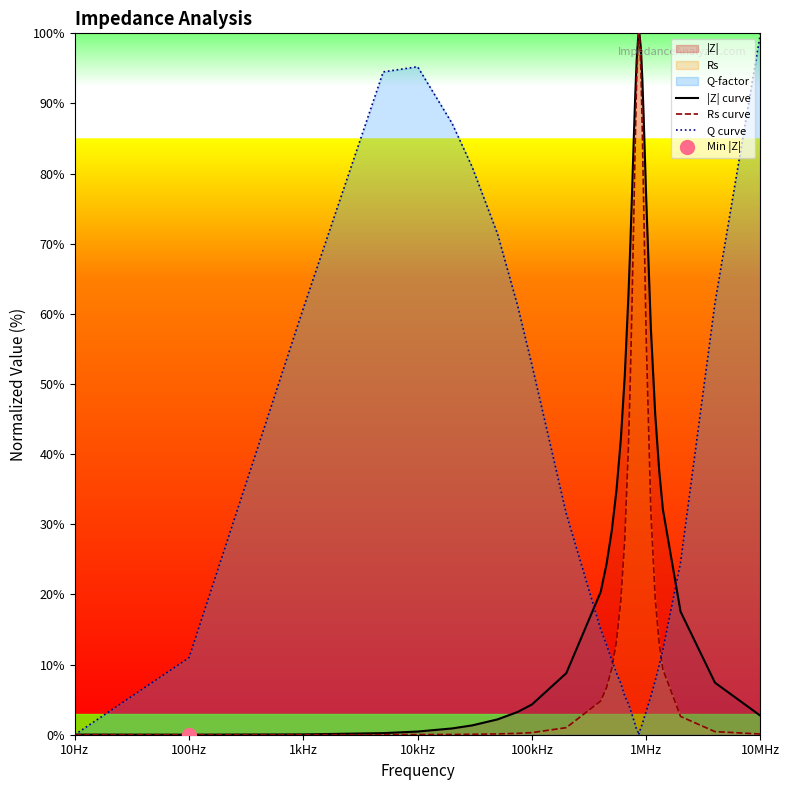

Where do Rs curve and Q curve first cross each other?

10Hz and 100Hz